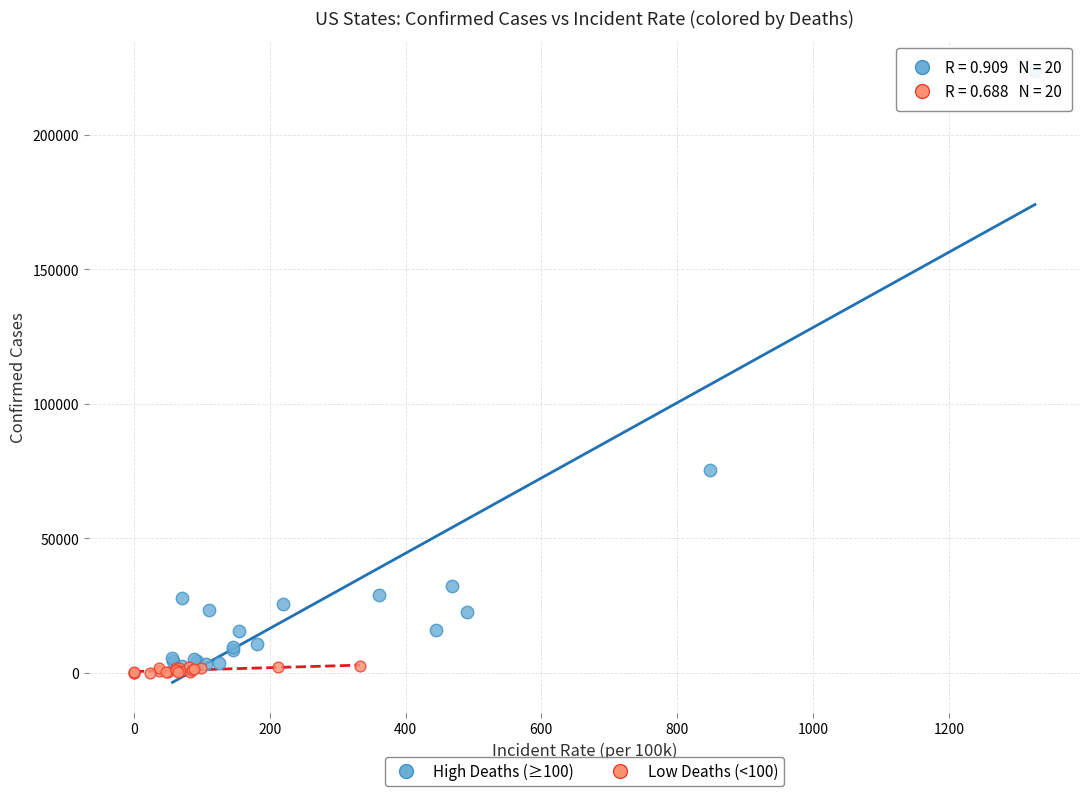

Which series has the widest spread of Y values?

High Deaths (≥100)